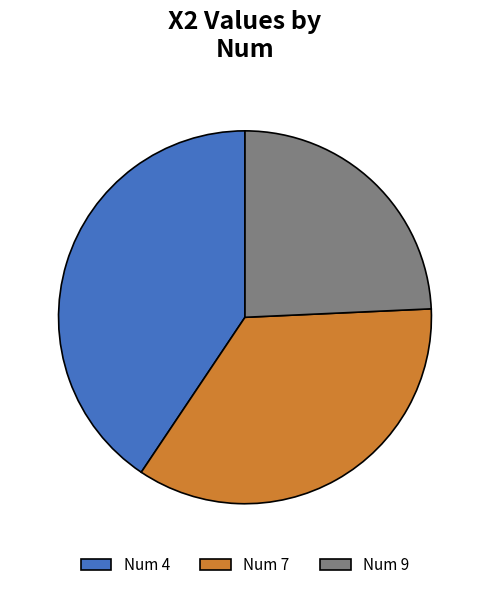

Which has a higher value, 9 or 4?

4